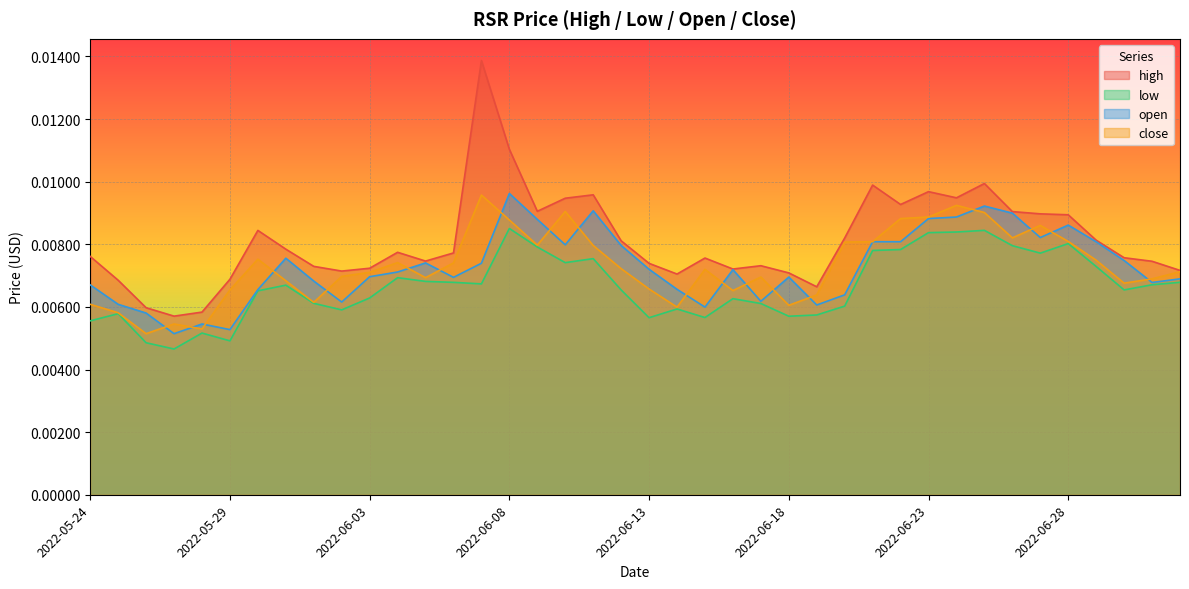

At which category does the chart reach its peak across all series?

2022-06-07